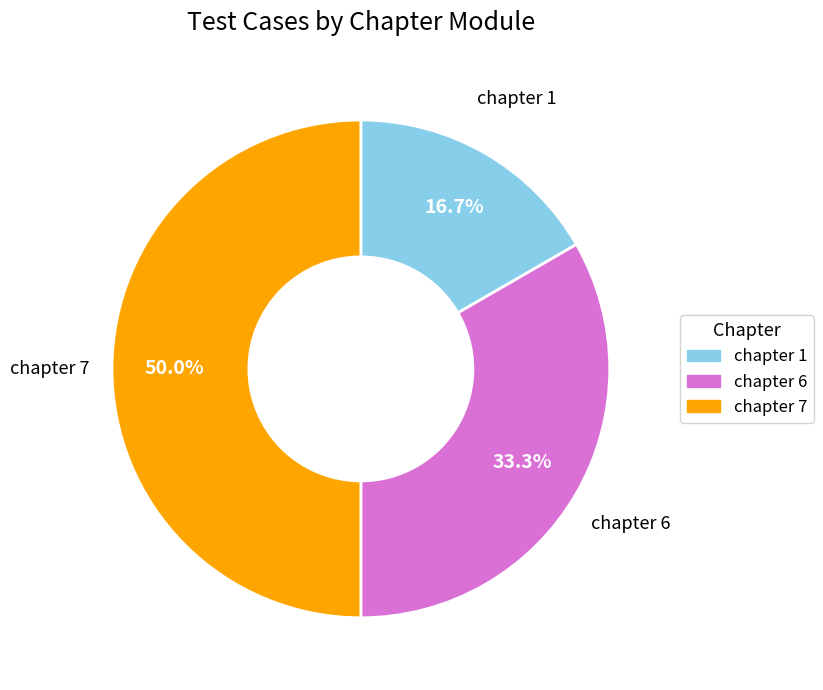

Is it true that chapter 7 is 50% of the pie?

True